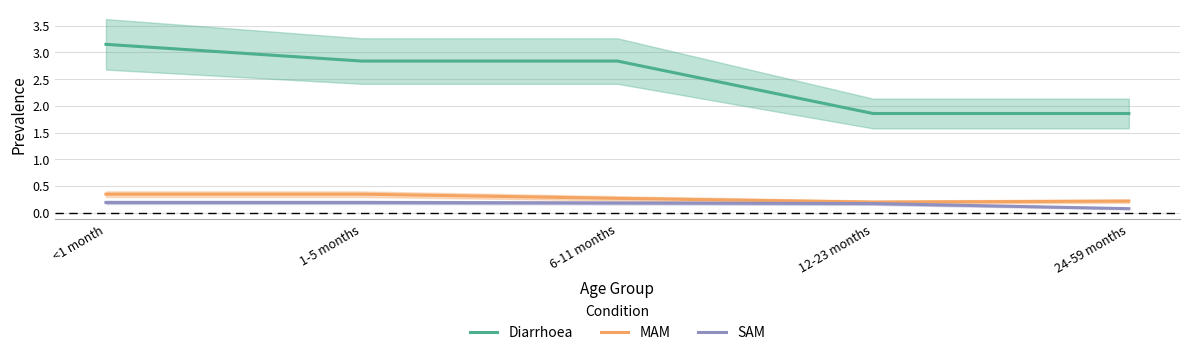

What is the average value of the SAM series?

0.2